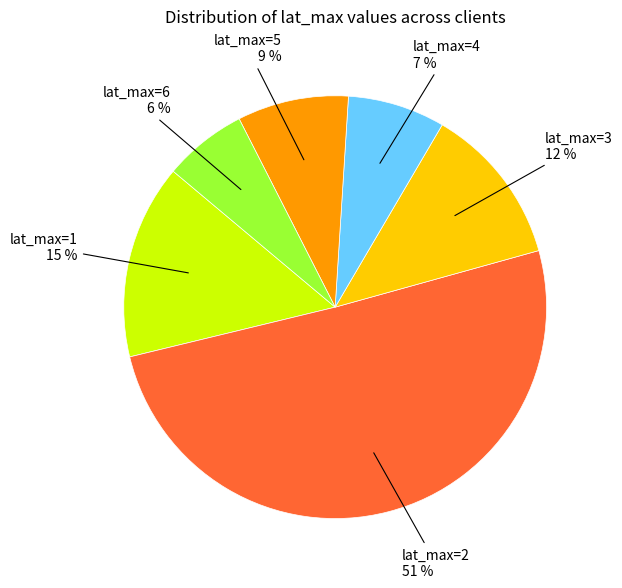

To the nearest percent, what is the average slice percentage?

17%